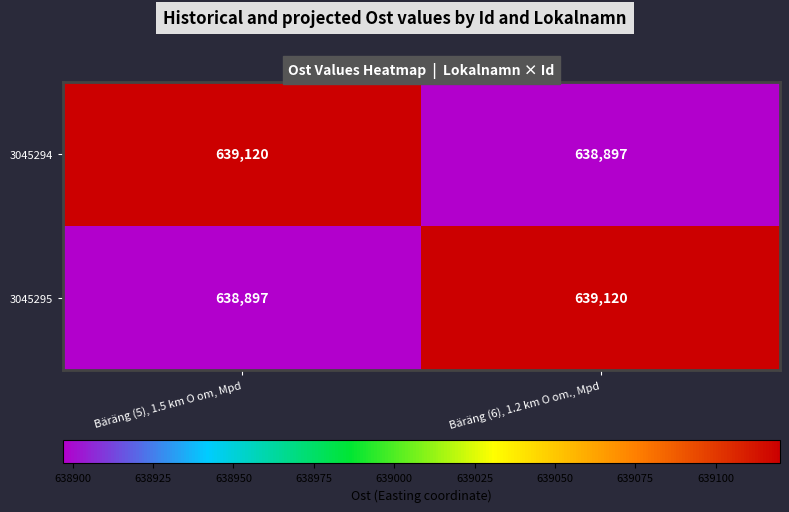

What is the spread (max minus min) of values at Bäräng (5), 1.5 km O om, Mpd?

223